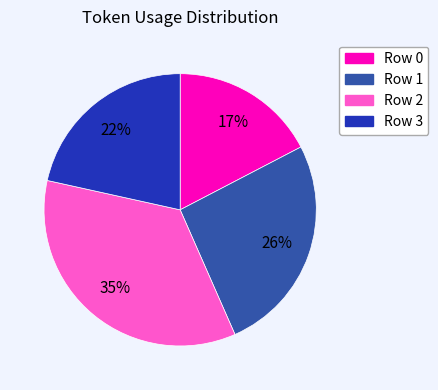

To the nearest percent, what percentage of the pie is Row 0?

17%